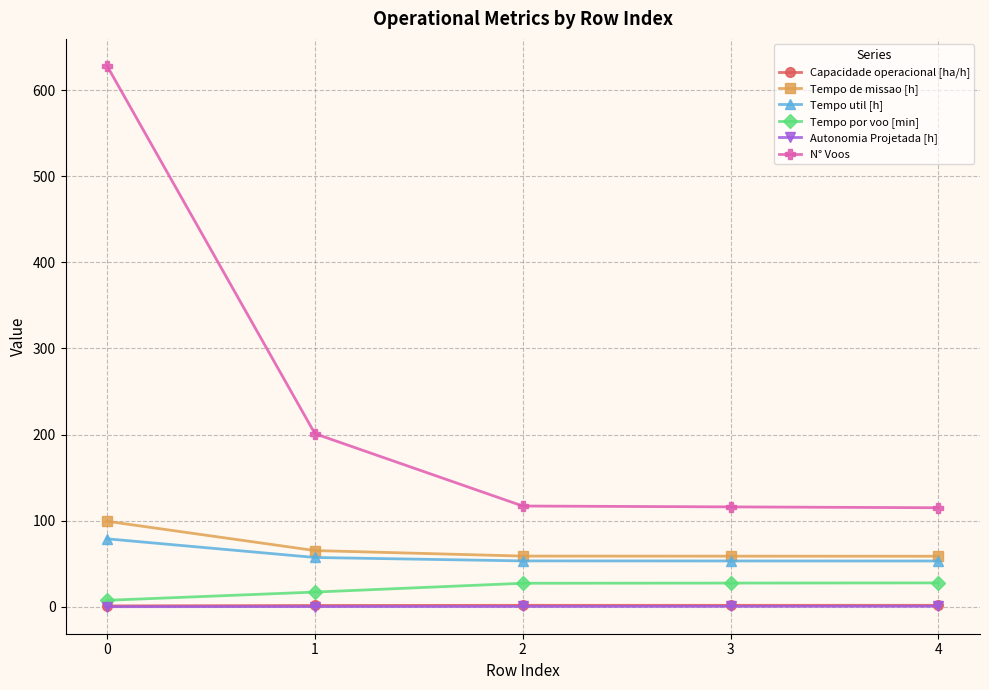

True or false: Autonomia Projetada [h] and Capacidade operacional [ha/h] cross at least once.

False